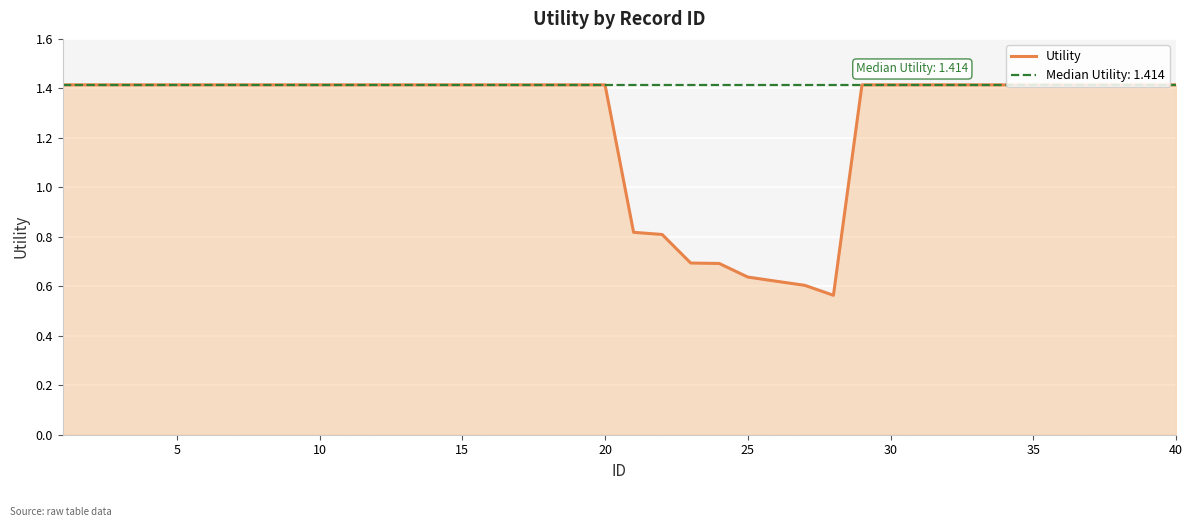

True or false: Utility has a value of 1.4 at 15.

True